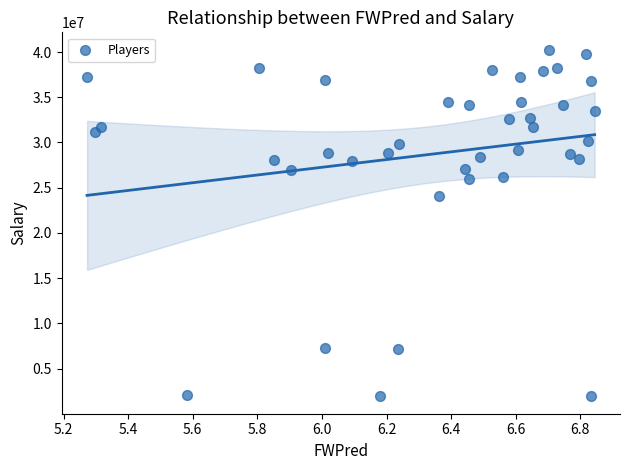

What is the range of Y values (max minus min)?

38340000